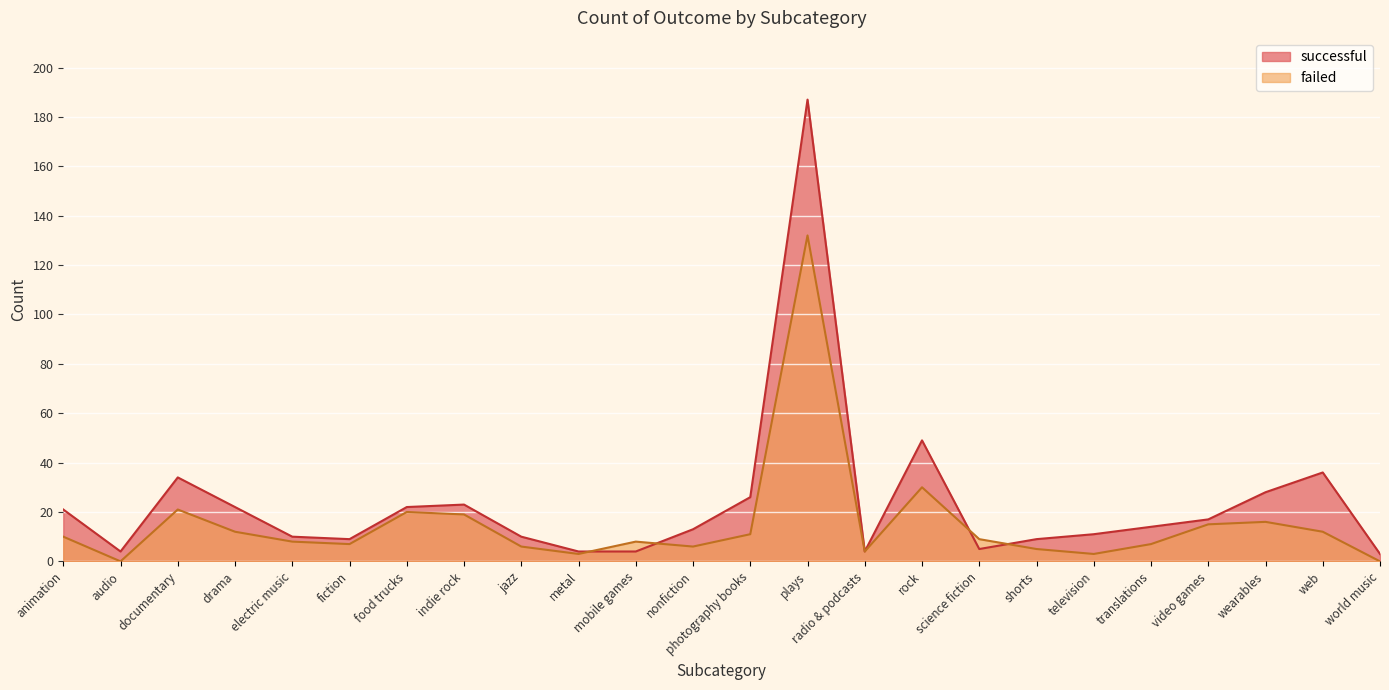

What is the label of the 20th point from the right?

electric music